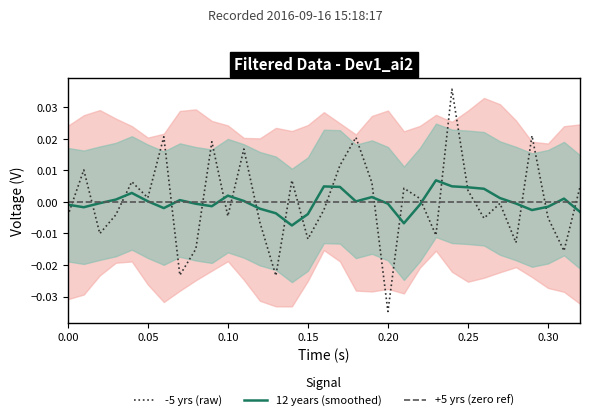

True or false: 12 years (smoothed) and -5 yrs (raw) cross at least once.

True